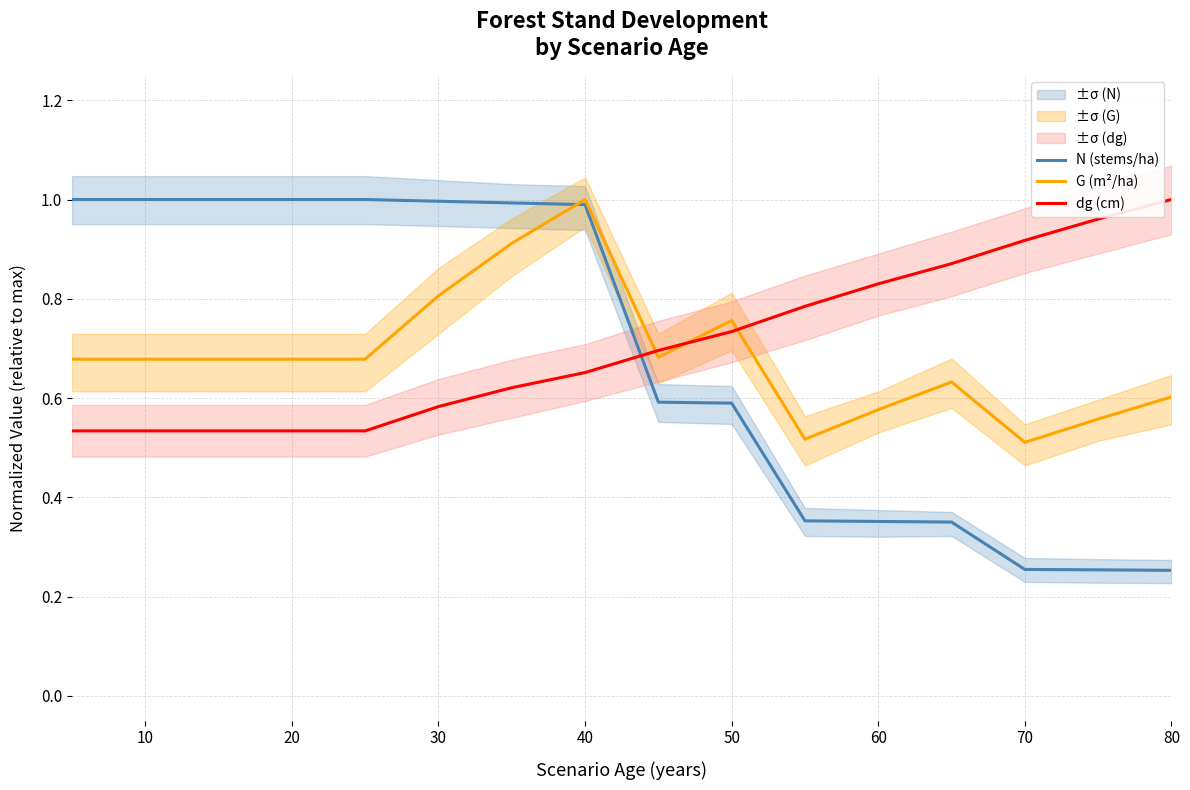

True or false: dg (cm) has more than 2 interior local peaks.

False